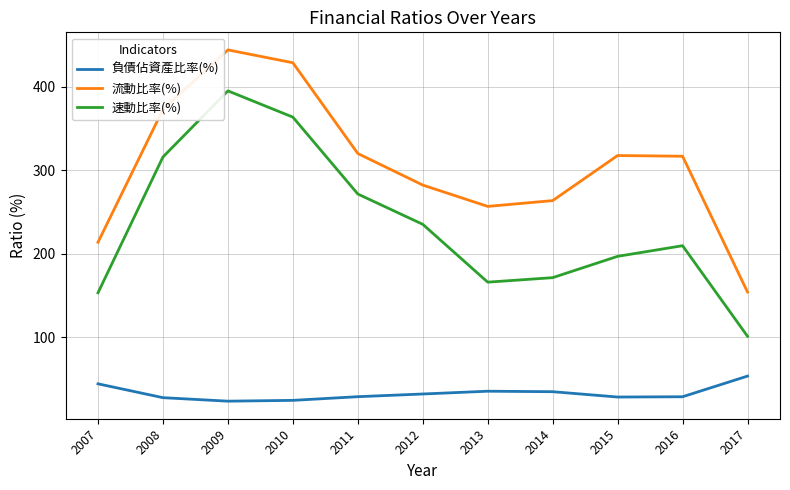

How many lines are shown in the chart?

3